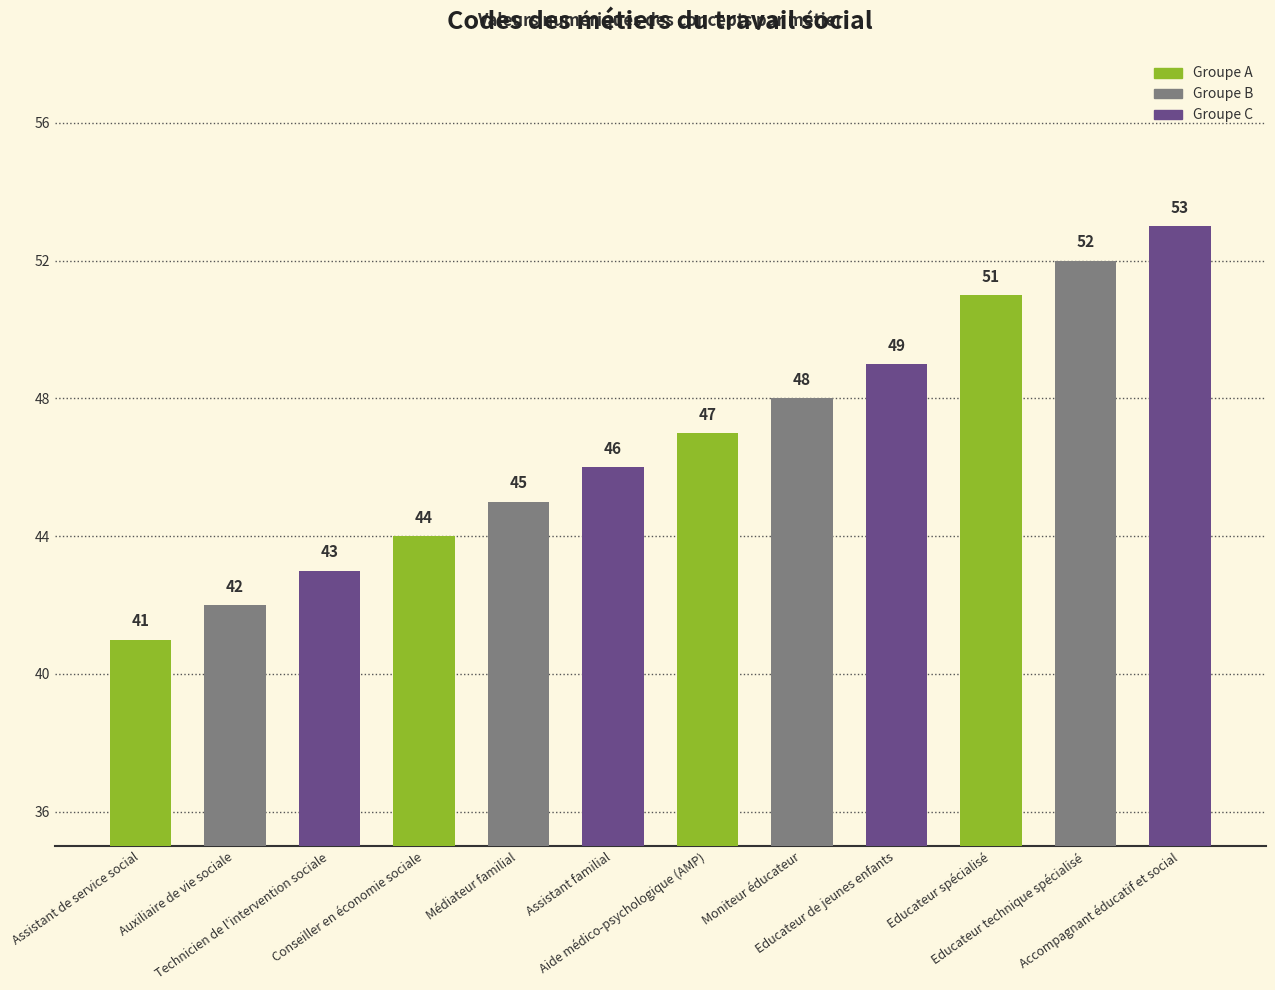

Reading left to right, transcribe all the data shown in this chart.

Assistant de service social=41	Auxiliaire de vie sociale=42	Technicien de l'intervention sociale=43	Conseiller en économie sociale=44	Médiateur familial=45	Assistant familial=46	Aide médico-psychologique (AMP)=47	Moniteur éducateur=48	Educateur de jeunes enfants=49	Educateur spécialisé=51	Educateur technique spécialisé=52	Accompagnant éducatif et social=53